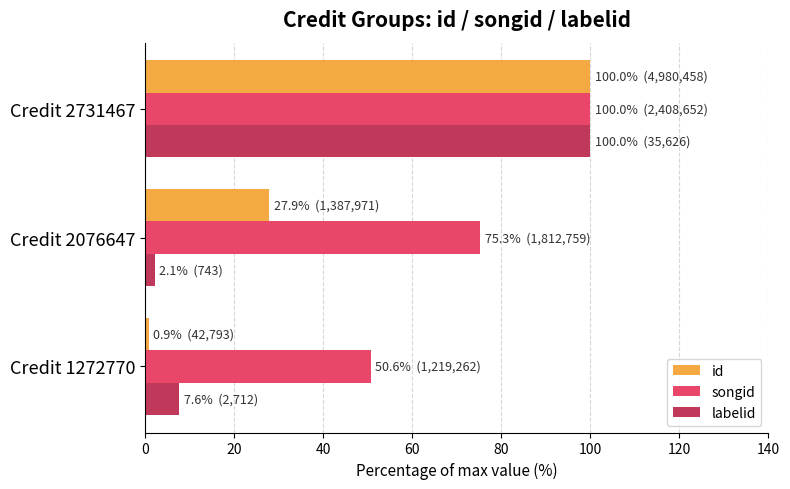

What is the average value of the id series?

42.9